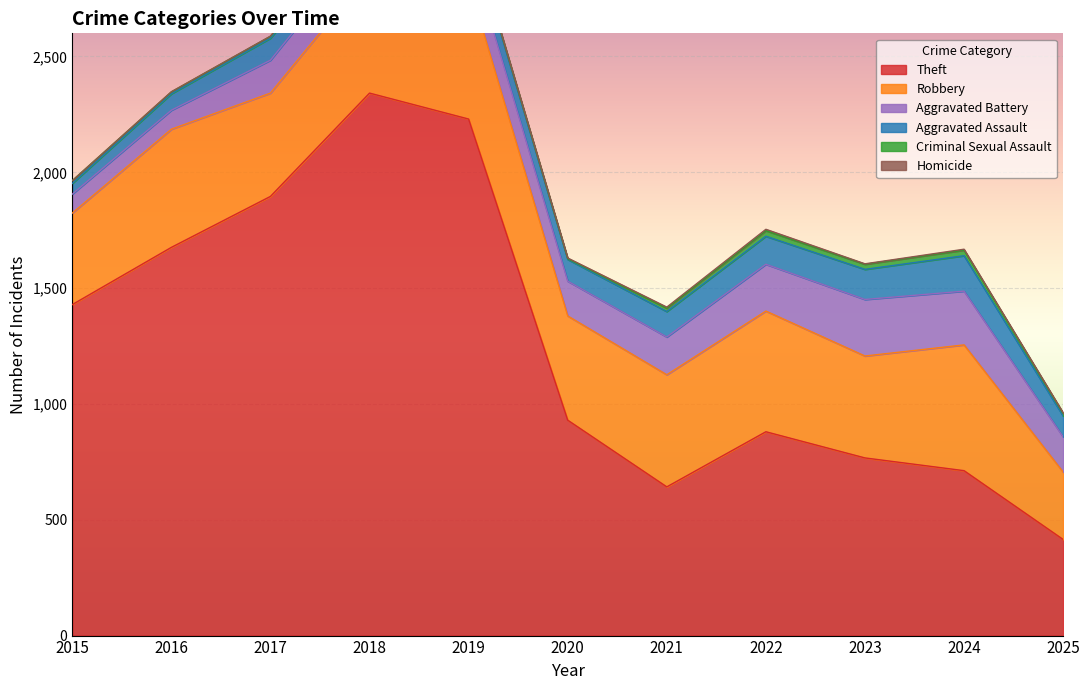

Is it true that Criminal Sexual Assault equals 4 at 2020?

False